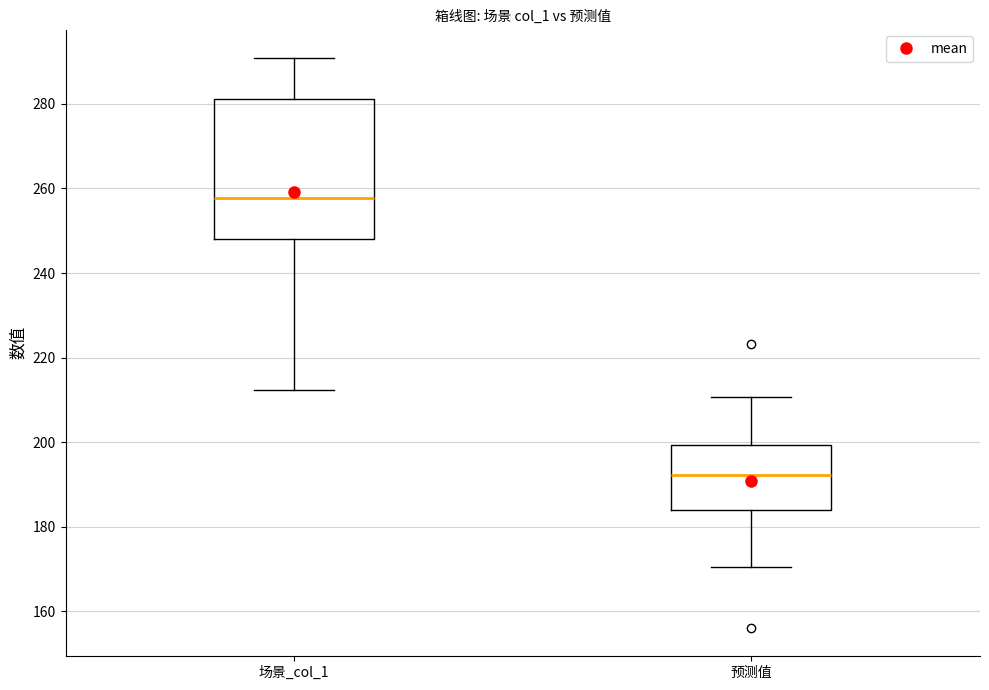

Where does the upper whisker of the box for 场景_col_1 end on the y-axis? The values are not printed on the chart, so give them approximately, as read against the axis.

290